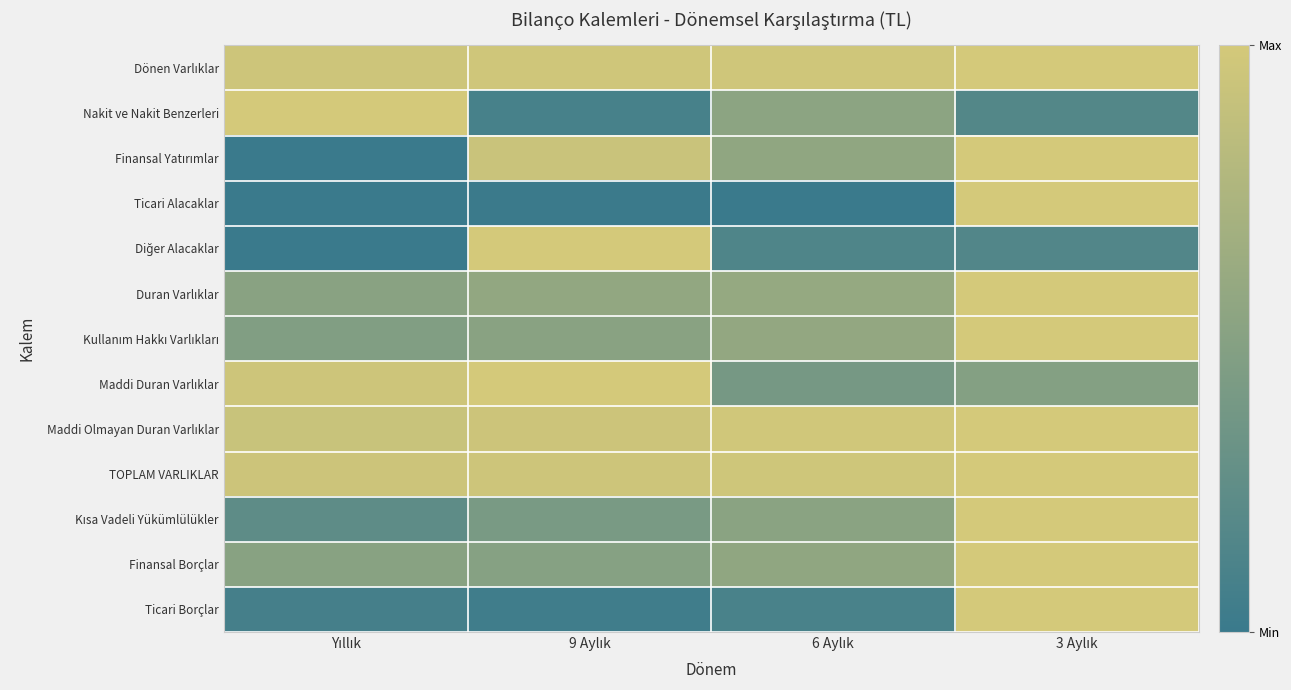

At which category is the sum across all series the highest?

3 Aylık